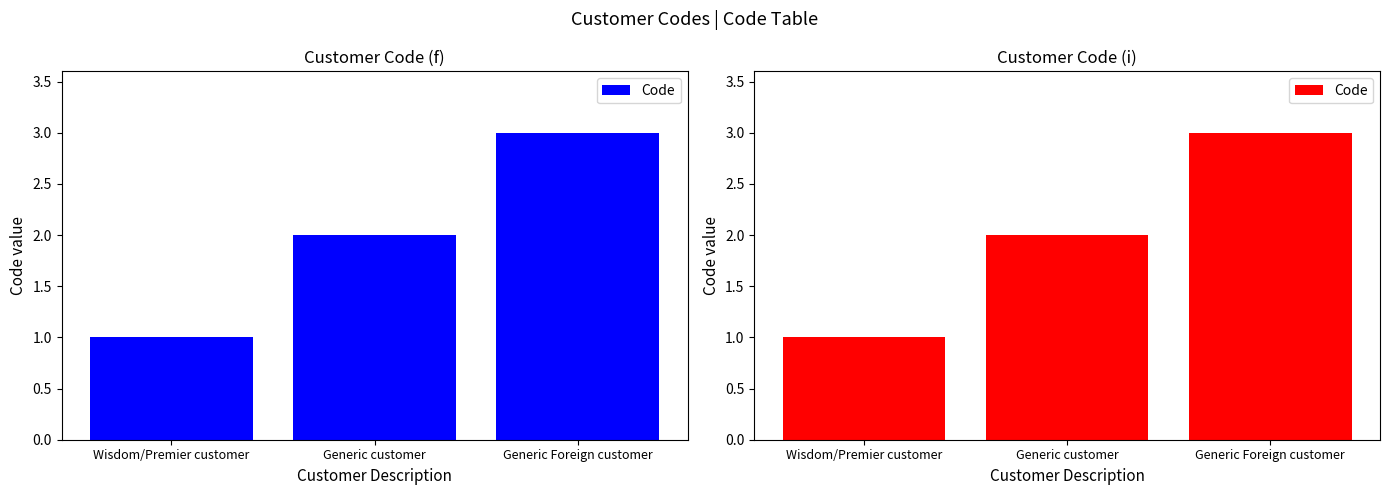

What is the difference between the values at Generic Foreign customer and Wisdom/Premier customer?

2